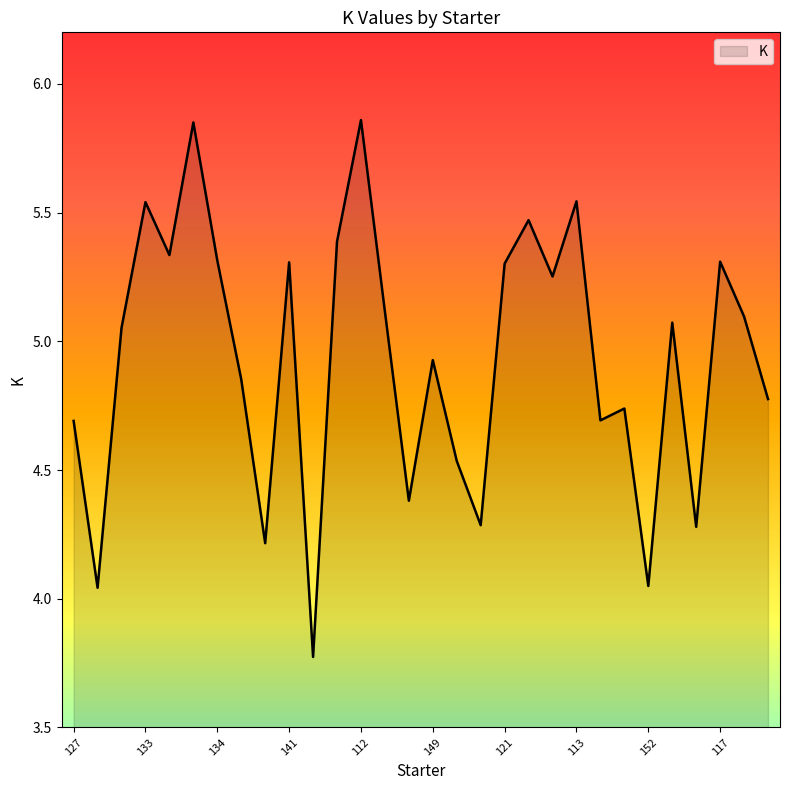

How many lines are shown in the chart?

1